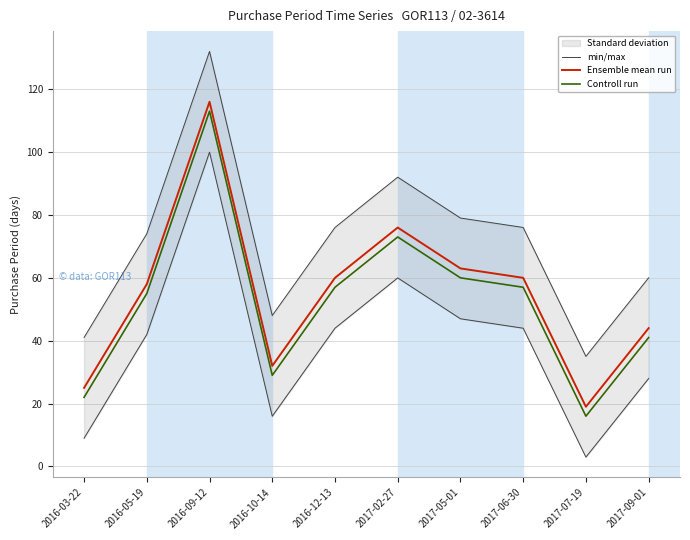

Reading left to right, transcribe all the data shown in this chart.

min/max: 41.0	74.0	132.0	48.0	76.0	92.0	79.0	76.0	35.0	60.0
Ensemble mean run: 25.0	58.0	116.0	32.0	60.0	76.0	63.0	60.0	19.0	44.0
Controll run: 22.0	55.0	113.0	29.0	57.0	73.0	60.0	57.0	16.0	41.0